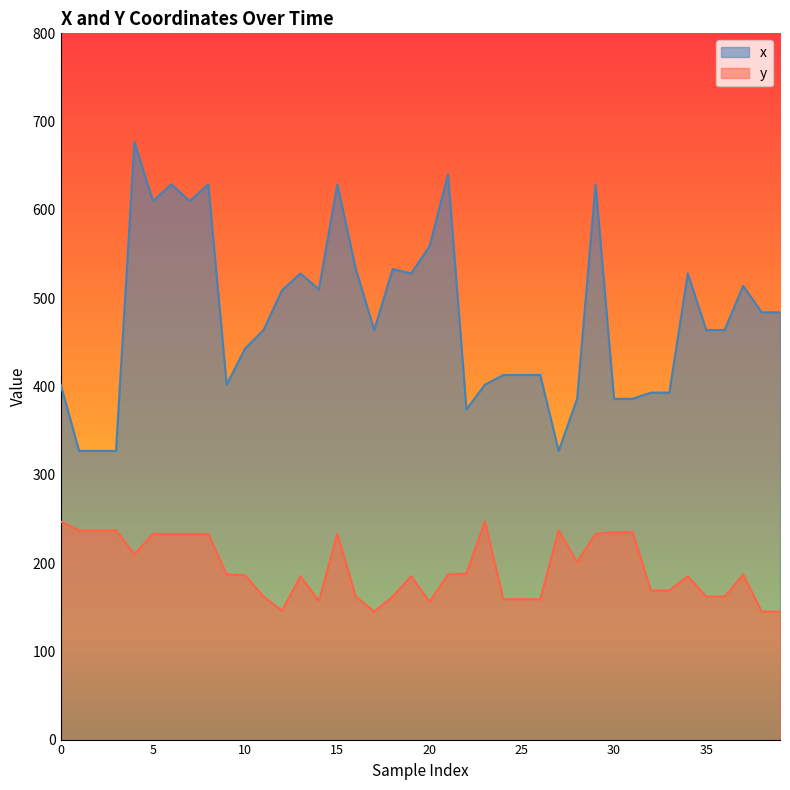

Where is the first local minimum for y?

4